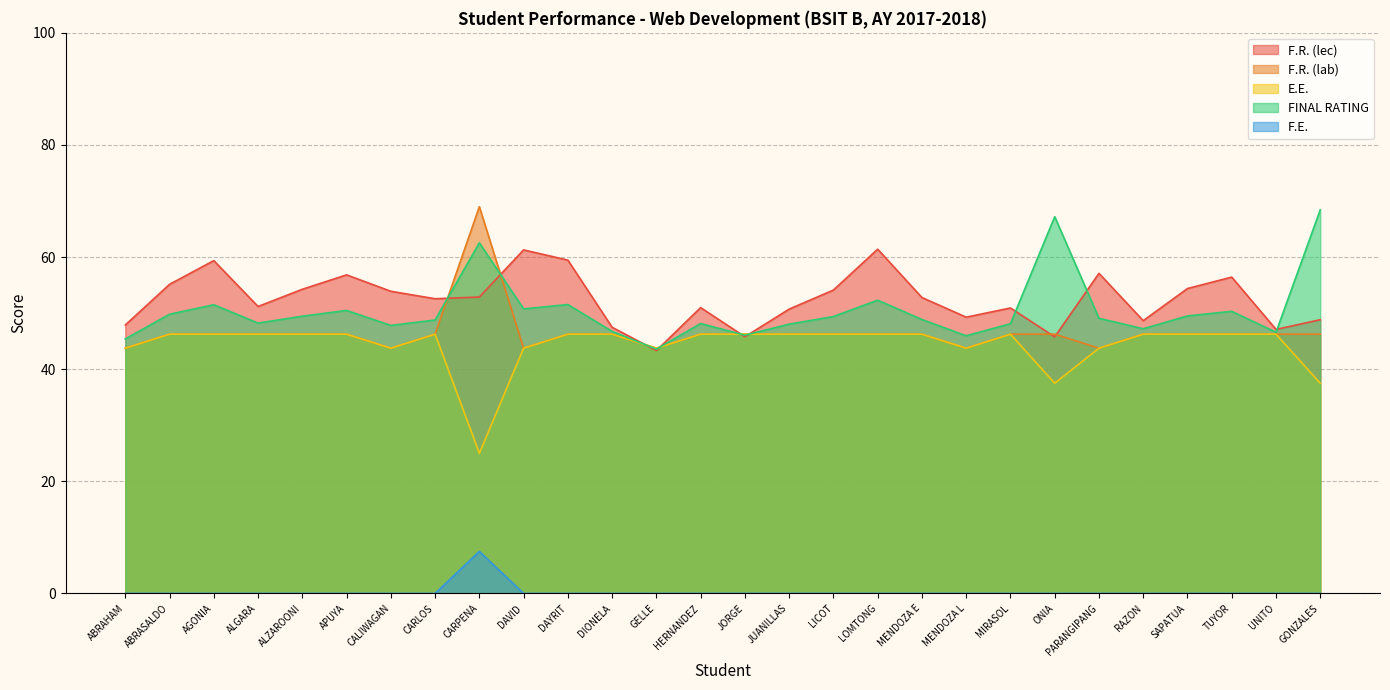

How many categories are shown in the chart?

28